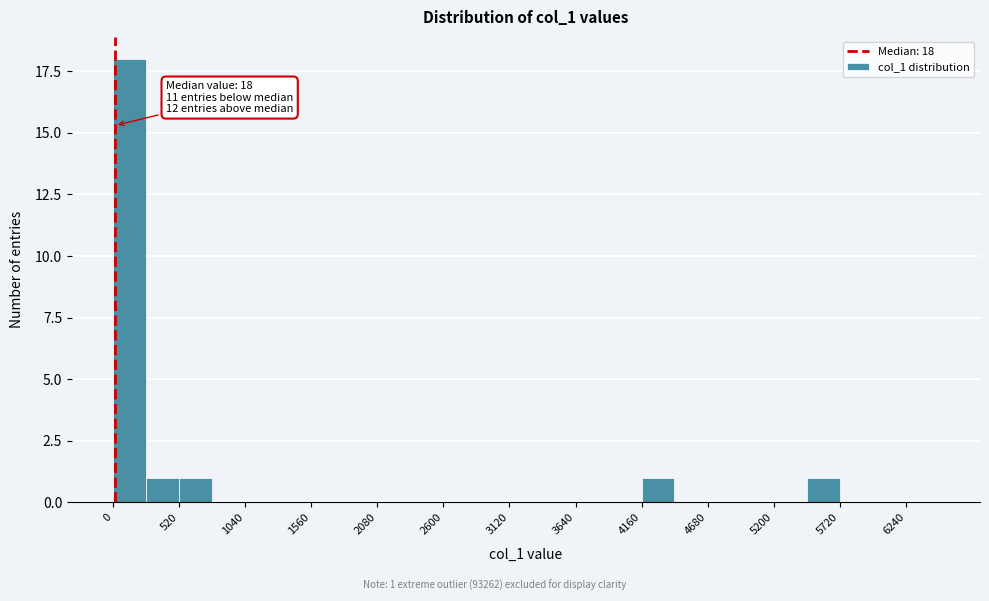

Read against the x-axis, roughly where is the centre of the tallest bar?

100